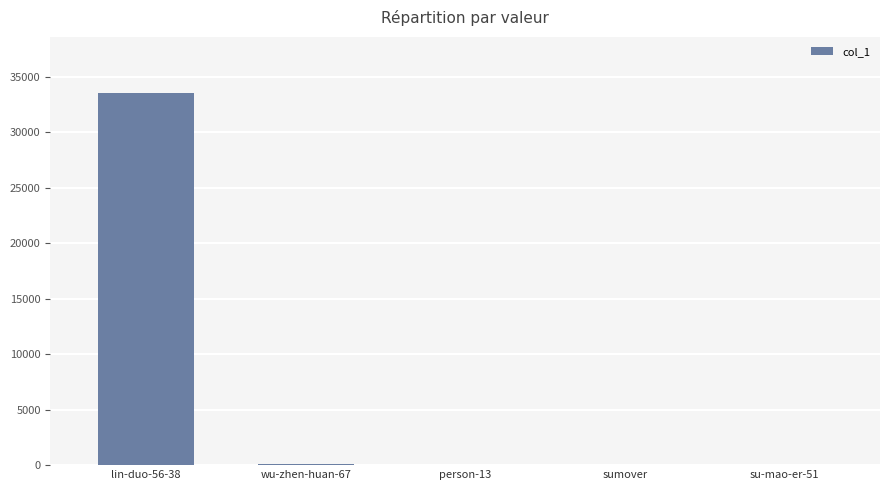

Which has a higher value, lin-duo-56-38 or person-13?

lin-duo-56-38